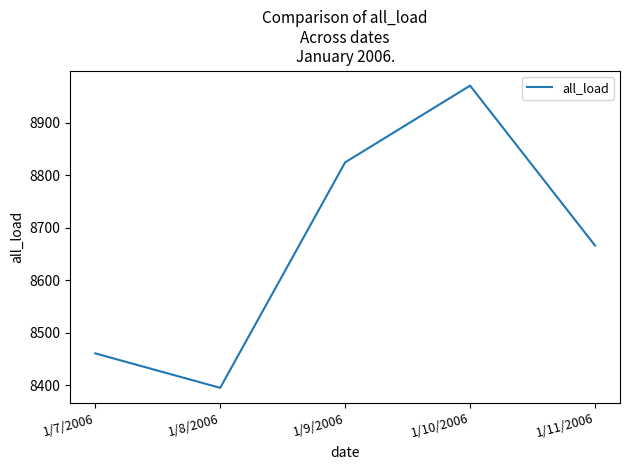

What is the average value?

8663.9